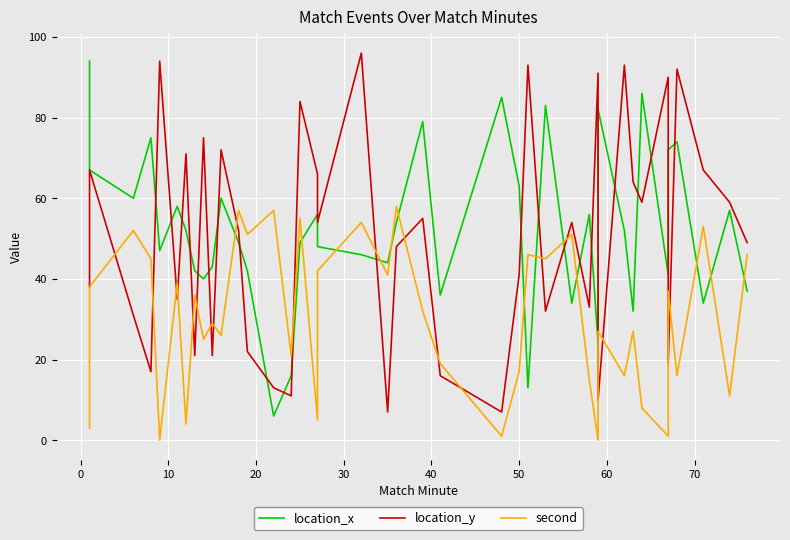

How many lines are shown in the chart?

3